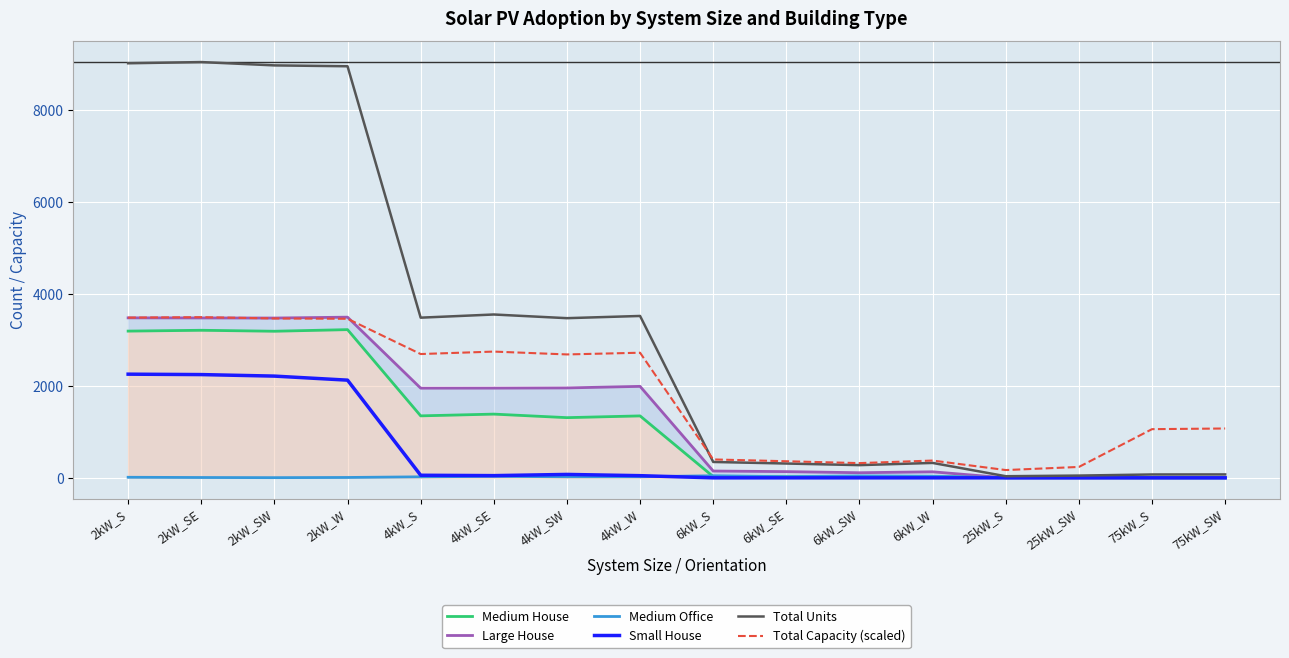

True or false: Medium Office and Total Units cross at least once.

False